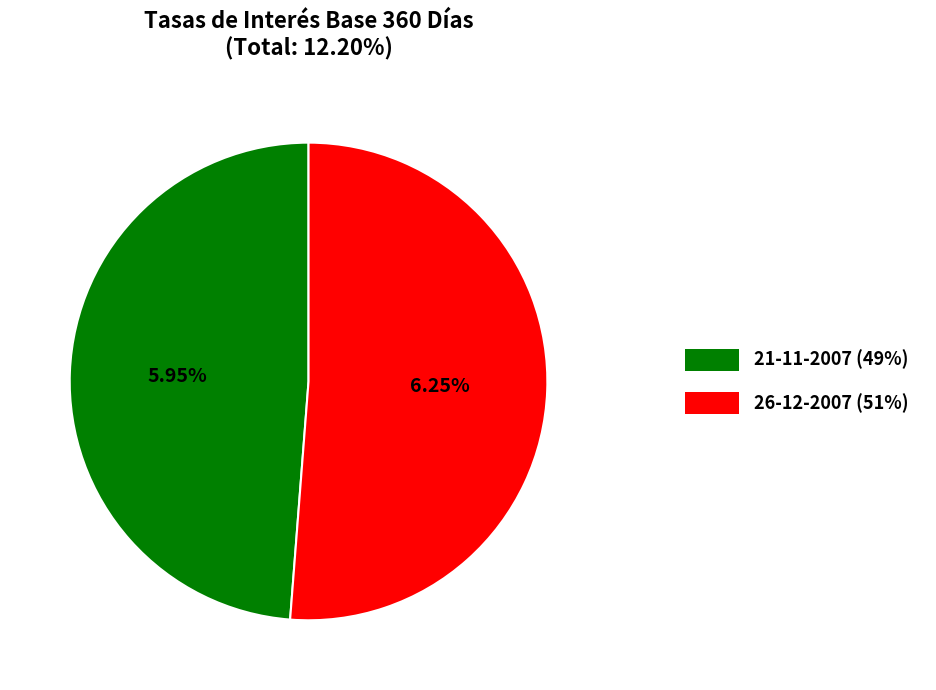

Between 26-12-2007 and 21-11-2007, which is larger?

26-12-2007